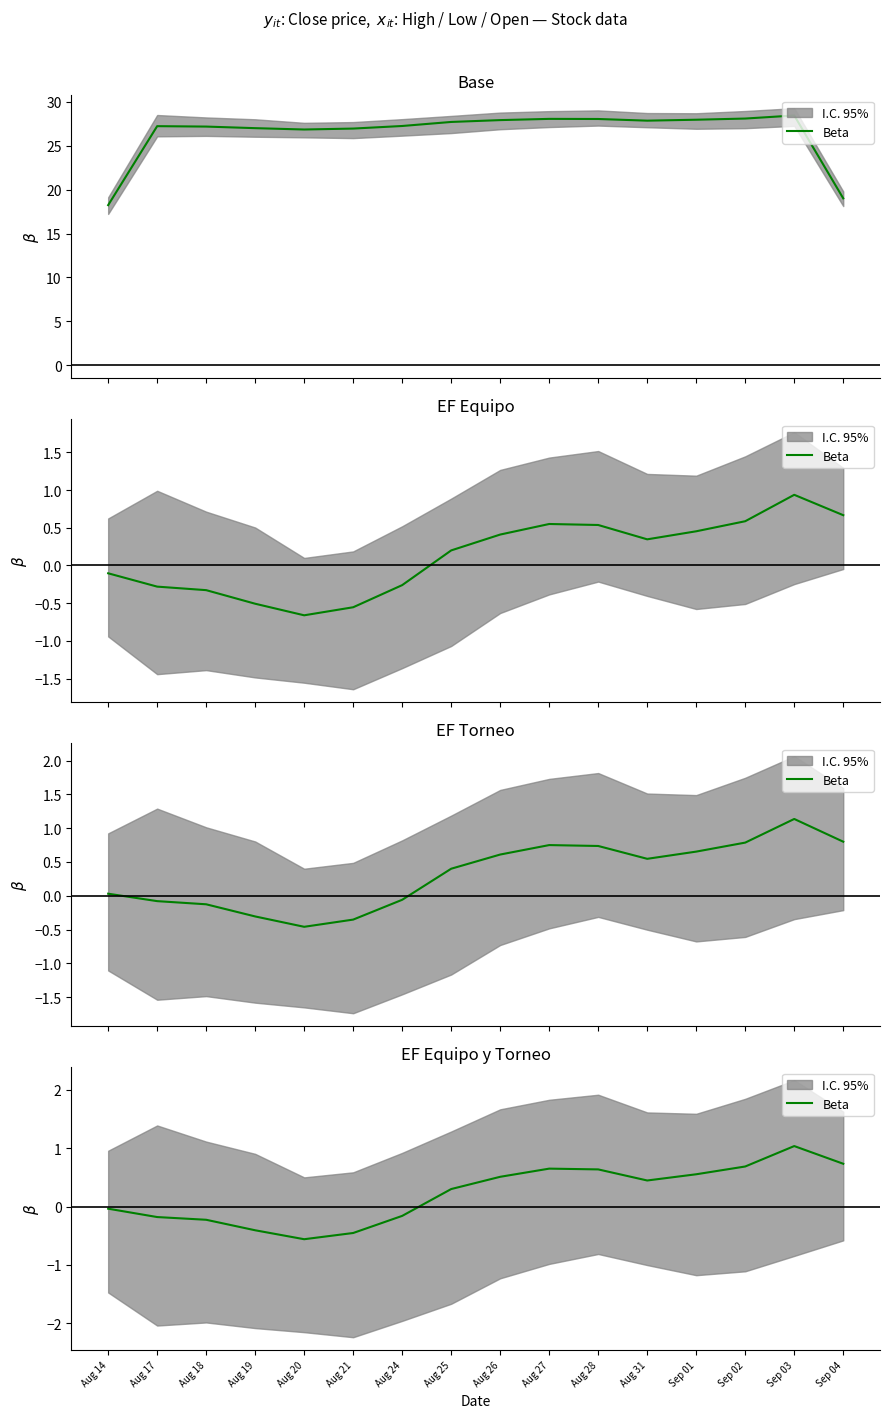

Which label corresponds to the smallest value in the chart?

Aug 20